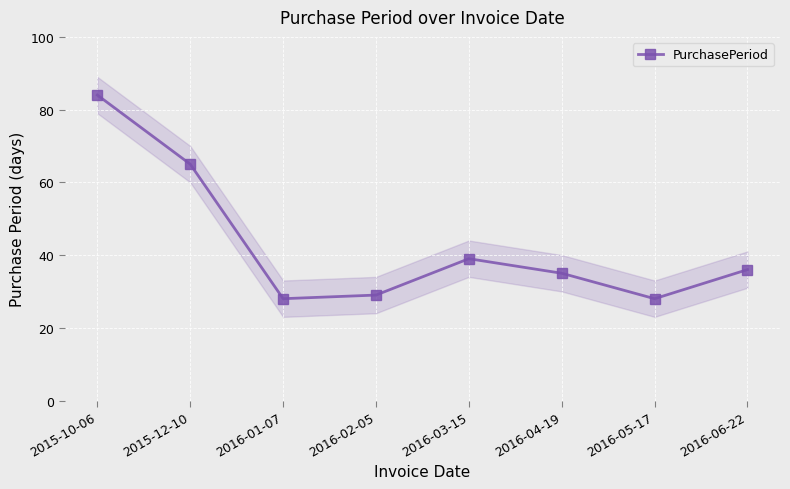

What is the ratio of the value at 2016-03-15 to the value at 2016-02-05?

1.3